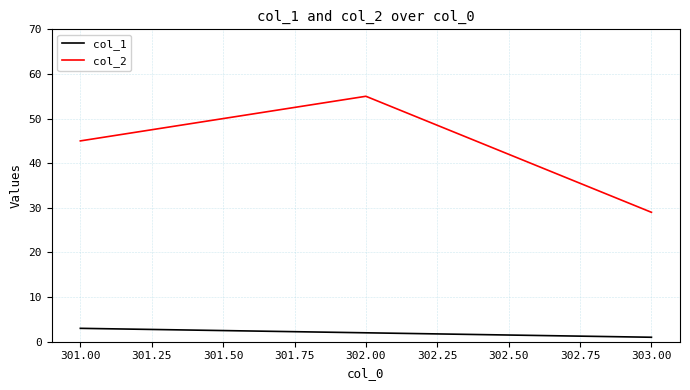

True or false: col_2 has a value of 55 at 302.00.

True